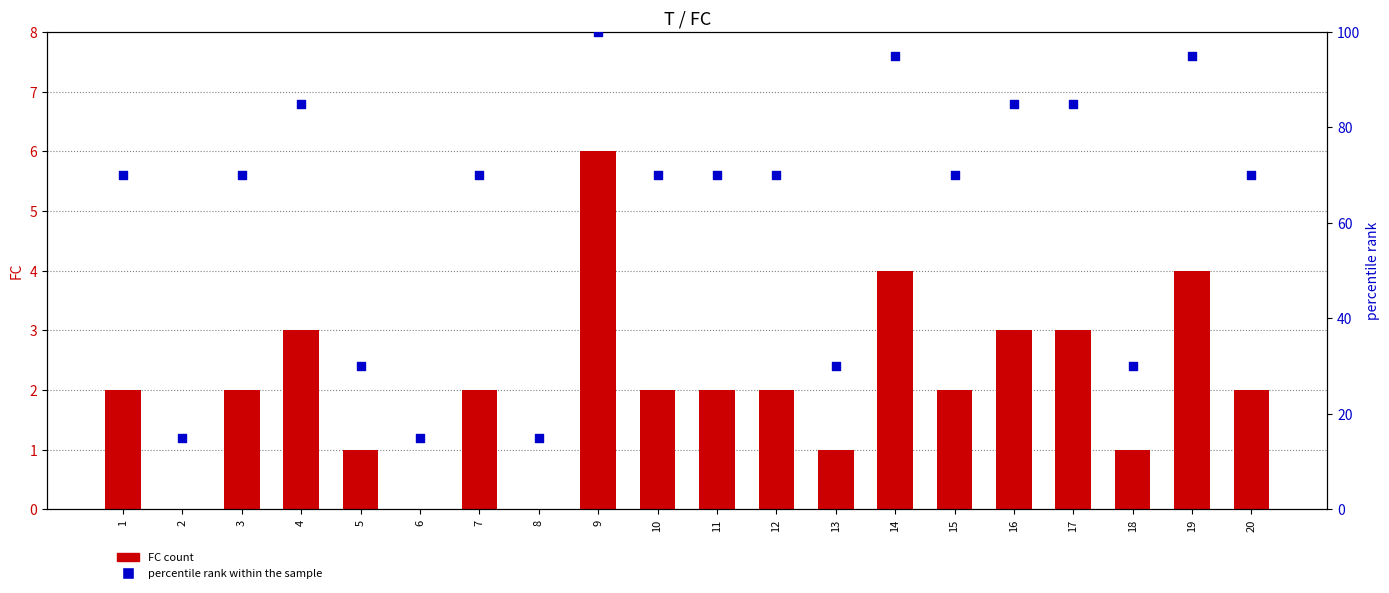

Which series has the largest Y range (max minus min)?

percentile rank within the sample